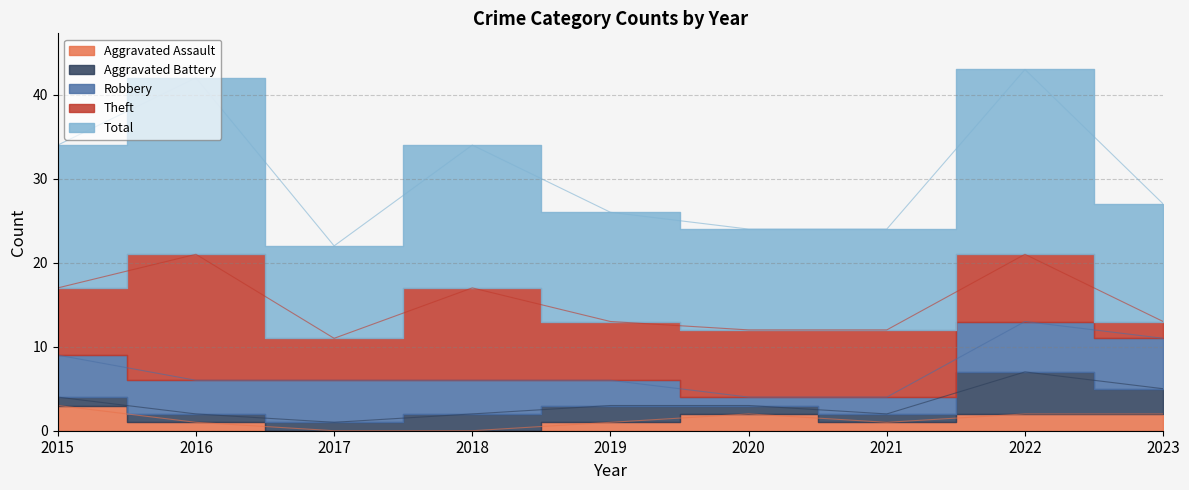

At which category is the sum across all series the highest?

2022